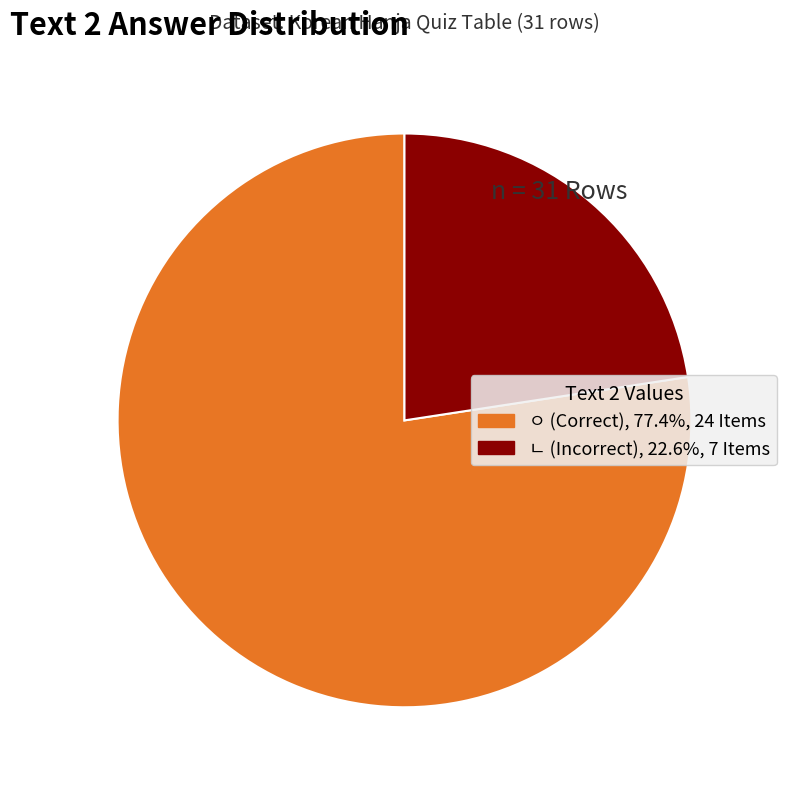

What is the largest slice in the pie chart?

ㅇ